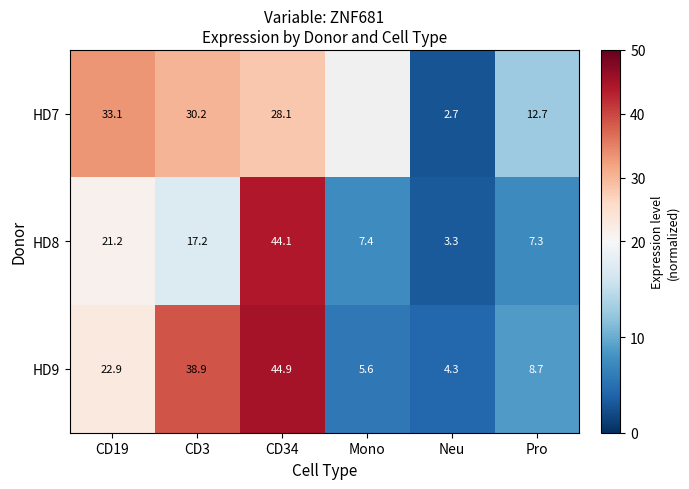

Is the value of HD9 at CD34 greater than the value of HD7 at CD19?

Yes